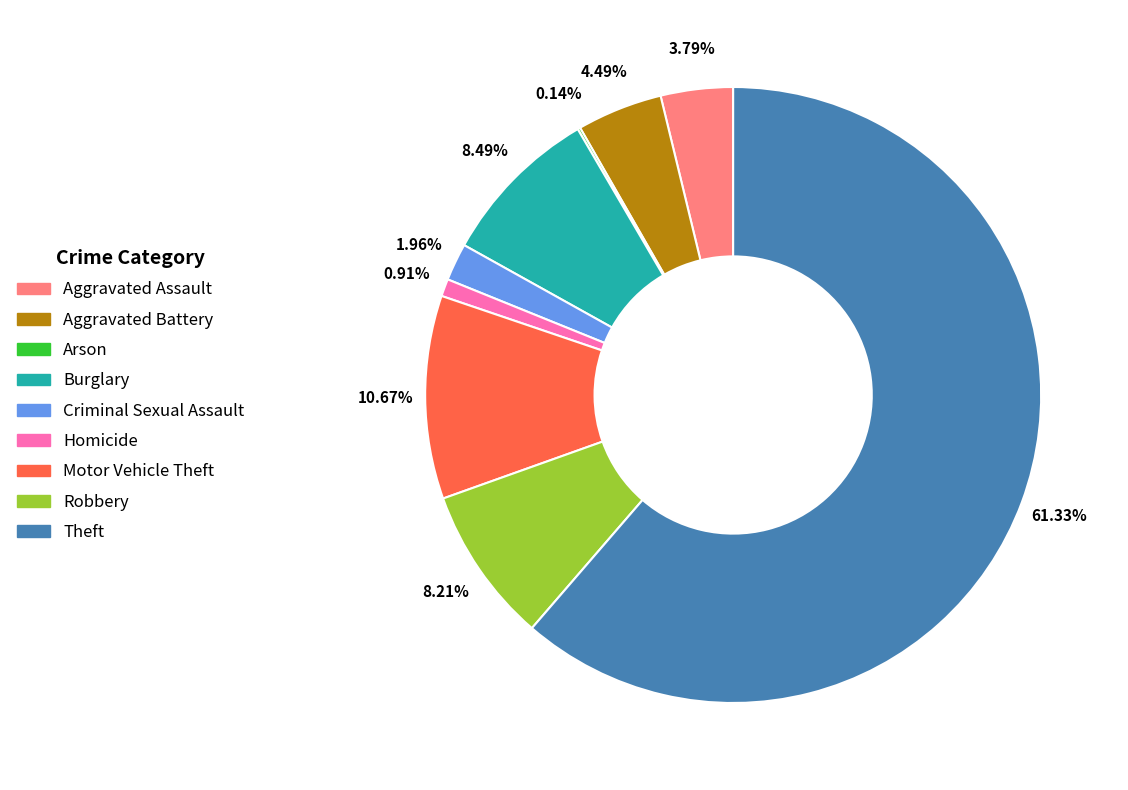

Which category has the biggest portion of the pie?

Theft